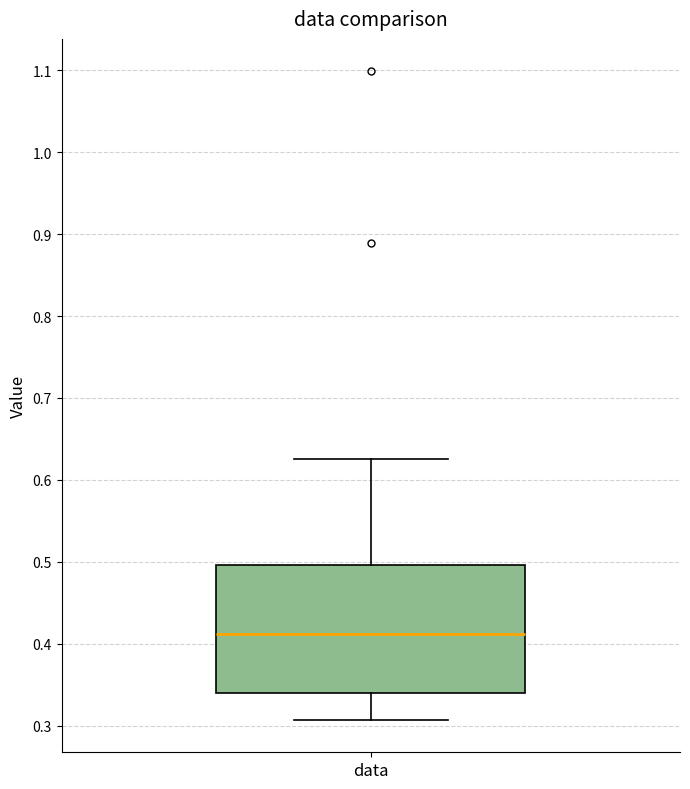

Transcribe this box plot: give where the median line is, the range the box spans, and where the two whiskers end, as read against the y-axis. The values are not printed on the chart, so give them approximately, as read against the axis.

median 0.41, box 0.34 to 0.50, whiskers 0.31 to 0.63